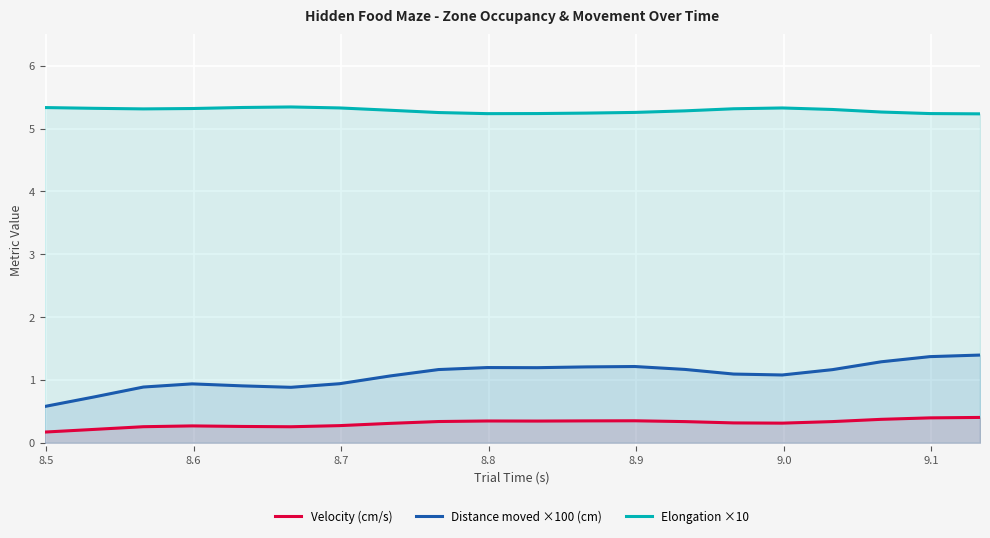

Which series has the largest range (max minus min)?

Distance moved ×100 (cm)